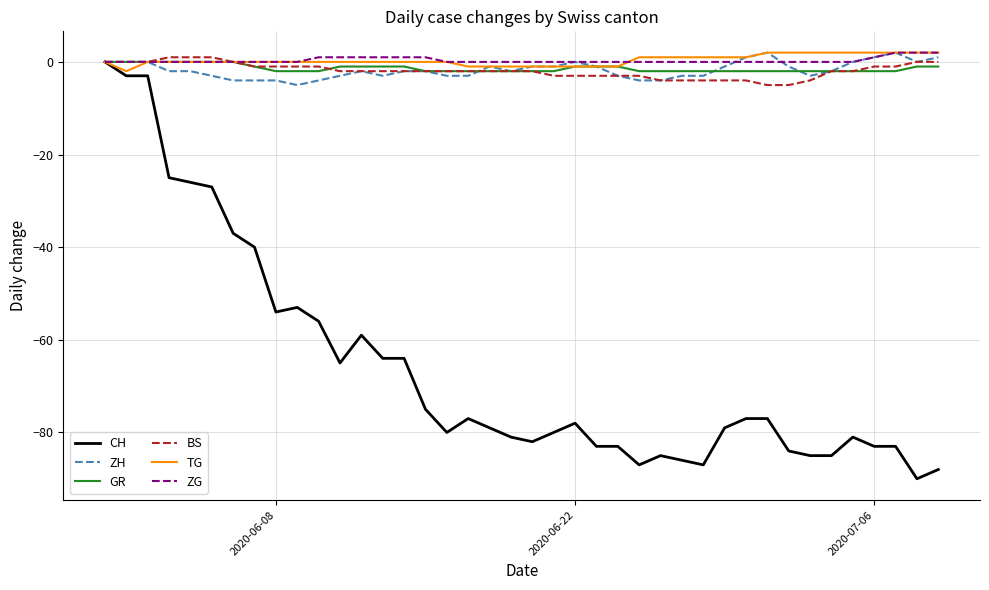

What is the sum of all ZG values?

13